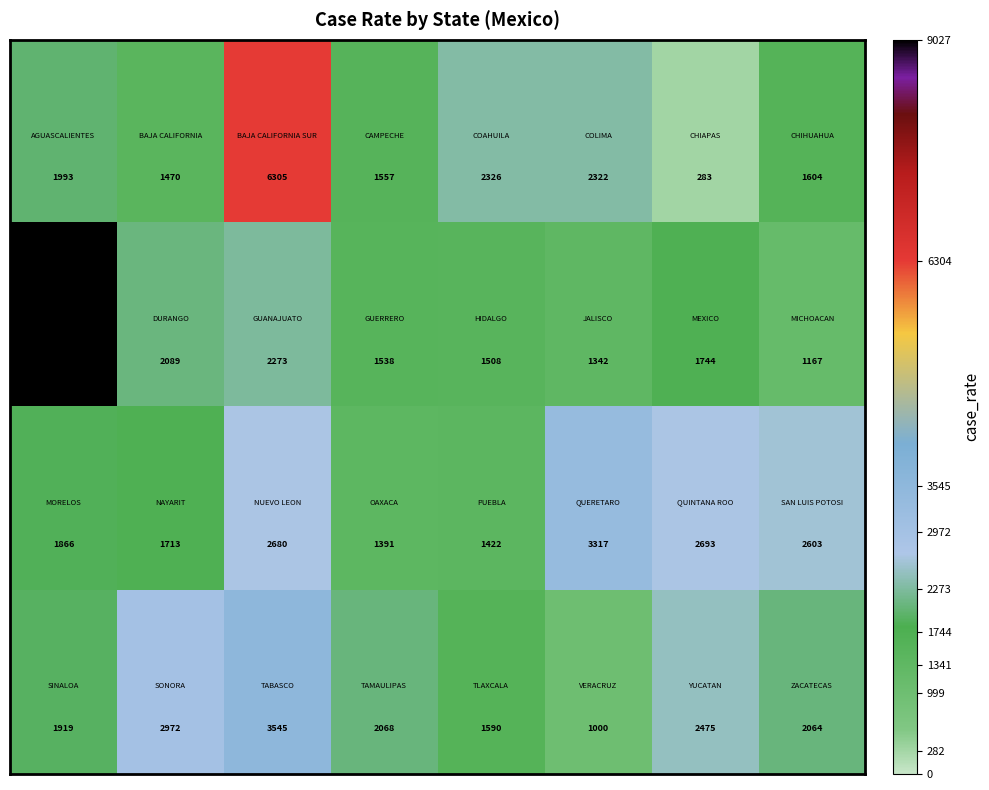

What is the minimum value shown in the chart?

283